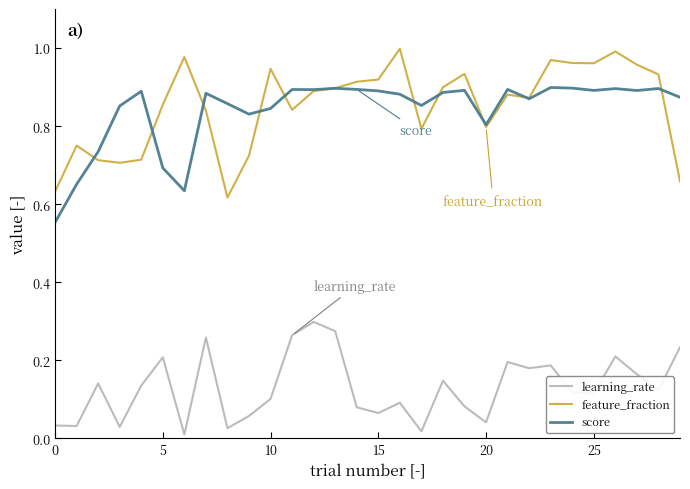

What is the difference between the maximum and minimum values in the feature_fraction series?

0.4